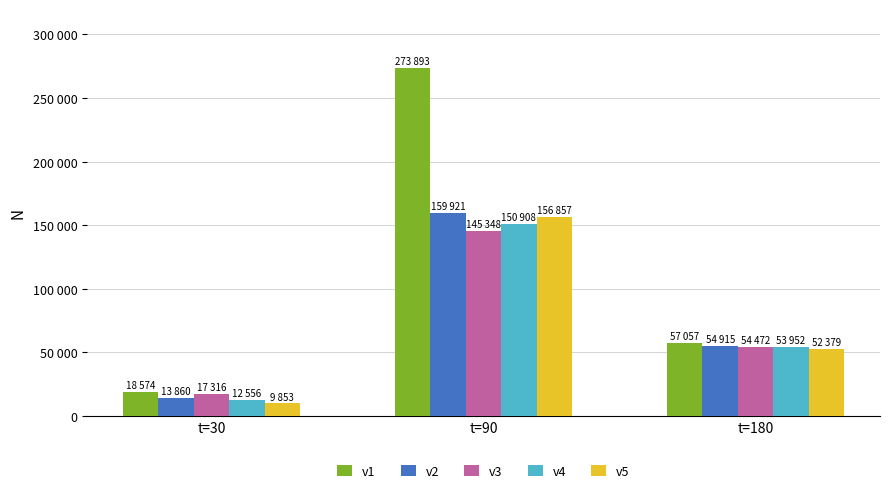

Which series changed the most between t=30 and t=90?

v1